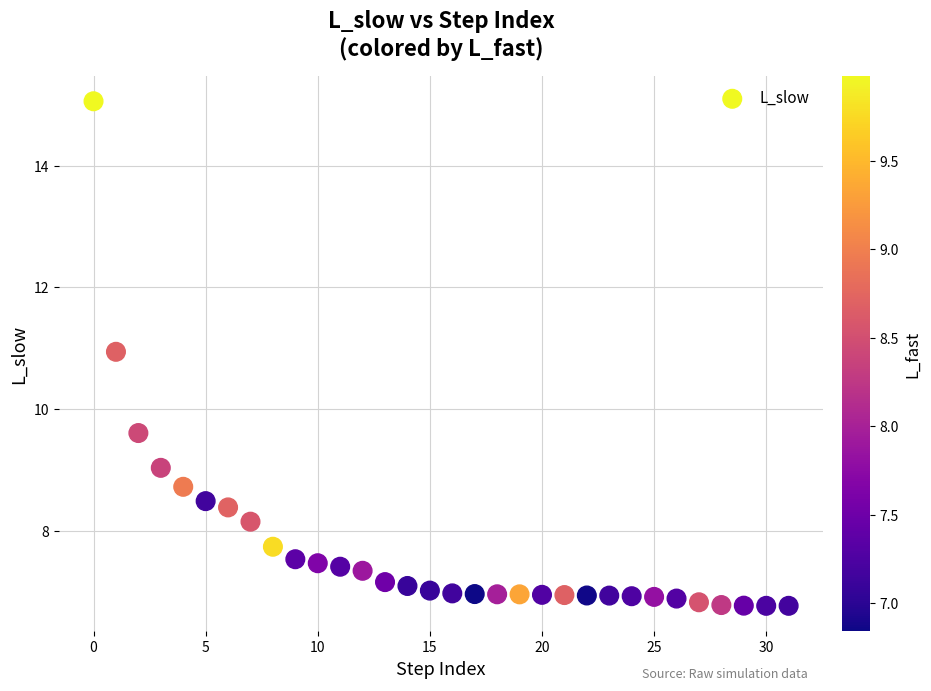

What Y value in the scatter plot is closest to 10?

9.6